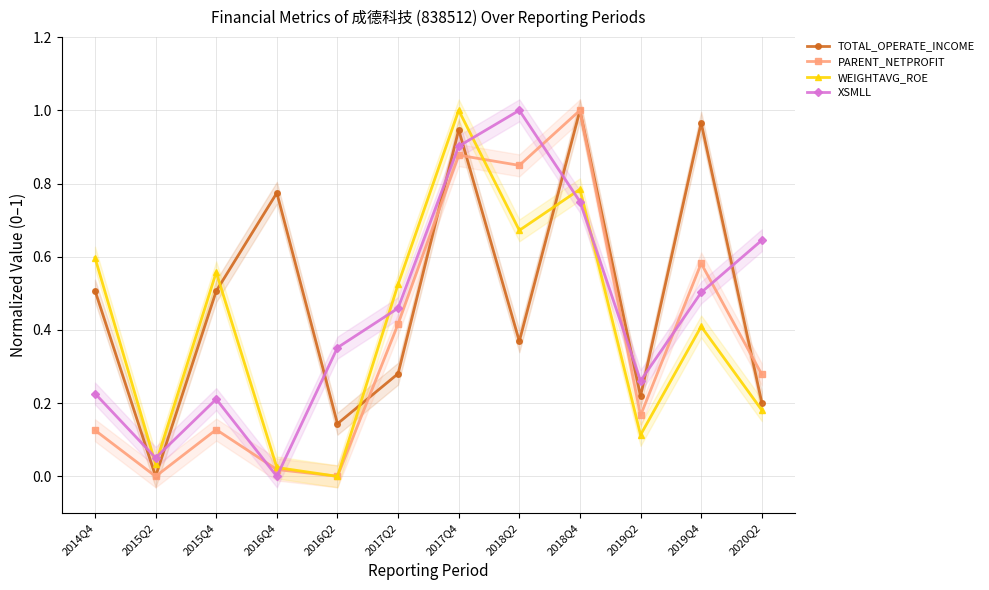

How many data points in TOTAL_OPERATE_INCOME are above 0?

11